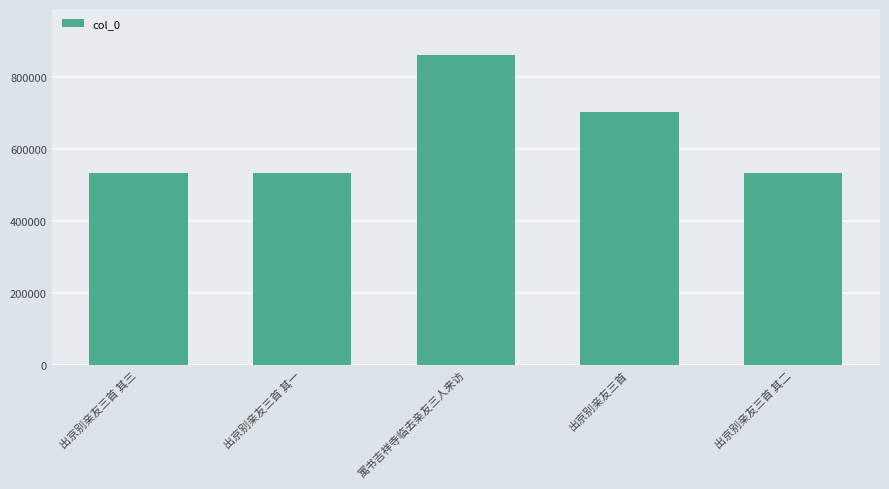

The value at 寓书吉祥寺临去亲友三人来访 is 1313858. True or false?

False